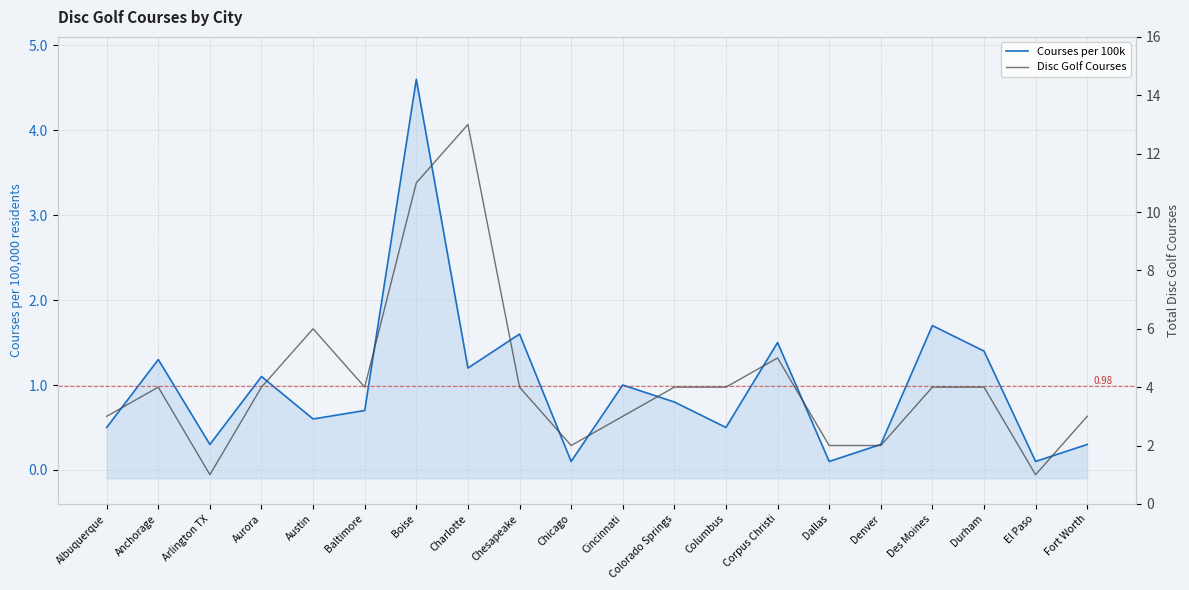

Reading right to left, transcribe all the data shown in this chart.

Courses per 100k: 0.3	0.1	1.4	1.7	0.3	0.1	1.5	0.5	0.8	1.0	0.1	1.6	1.2	4.6	0.7	0.6	1.1	0.3	1.3	0.5
Disc Golf Courses: 3.0	1.0	4.0	4.0	2.0	2.0	5.0	4.0	4.0	3.0	2.0	4.0	13.0	11.0	4.0	6.0	4.0	1.0	4.0	3.0